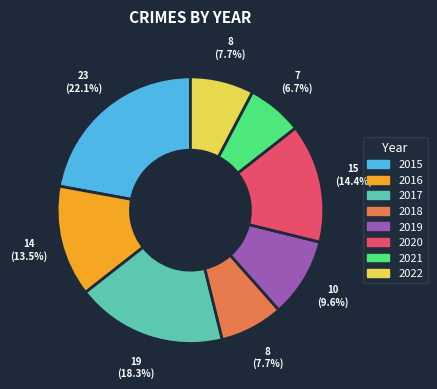

Is there a majority slice in this chart?

No